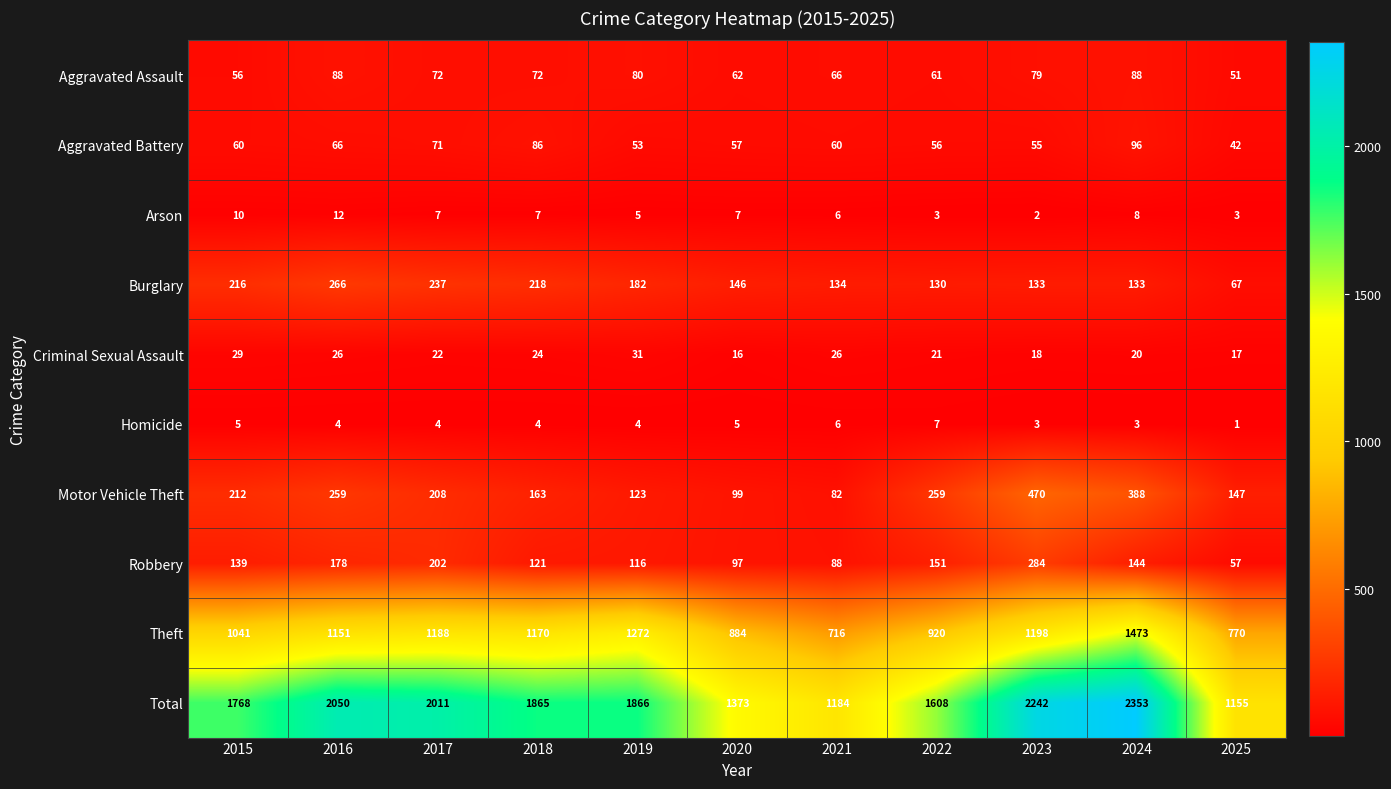

At how many categories does at least one series exceed 688?

11